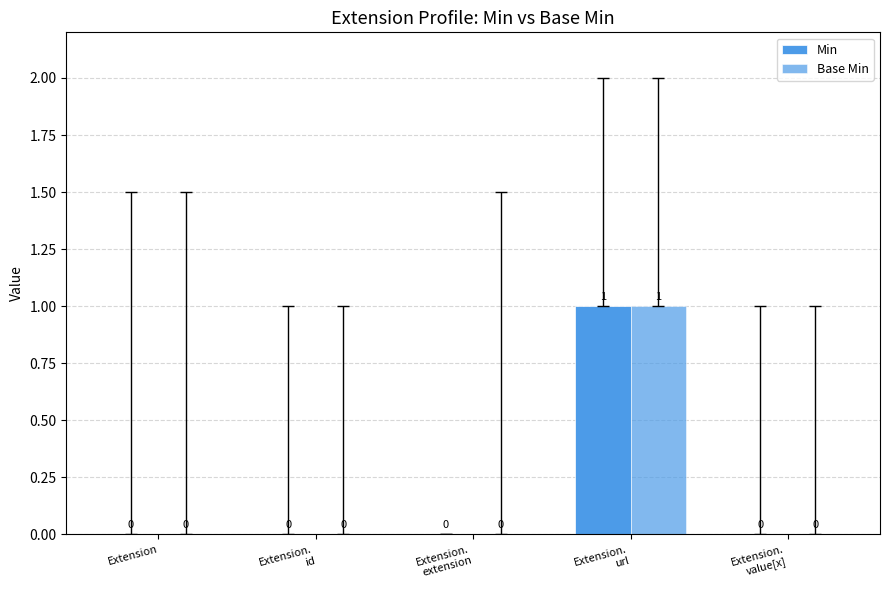

At which category is the sum across all series the highest?

Extension.
url